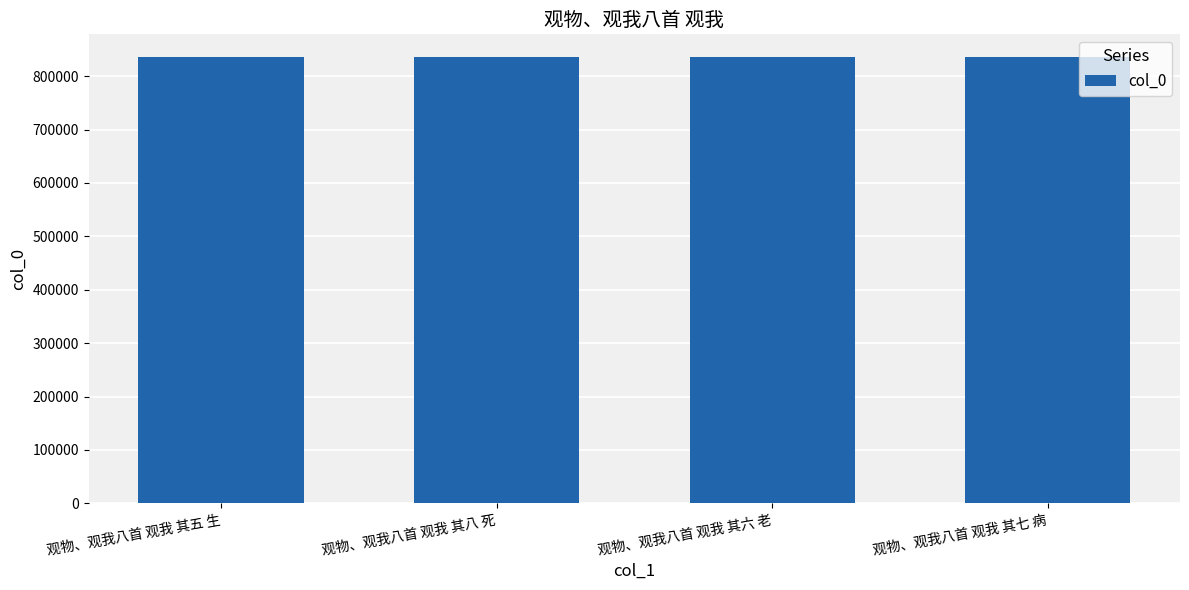

What is the maximum value shown in the chart?

836571